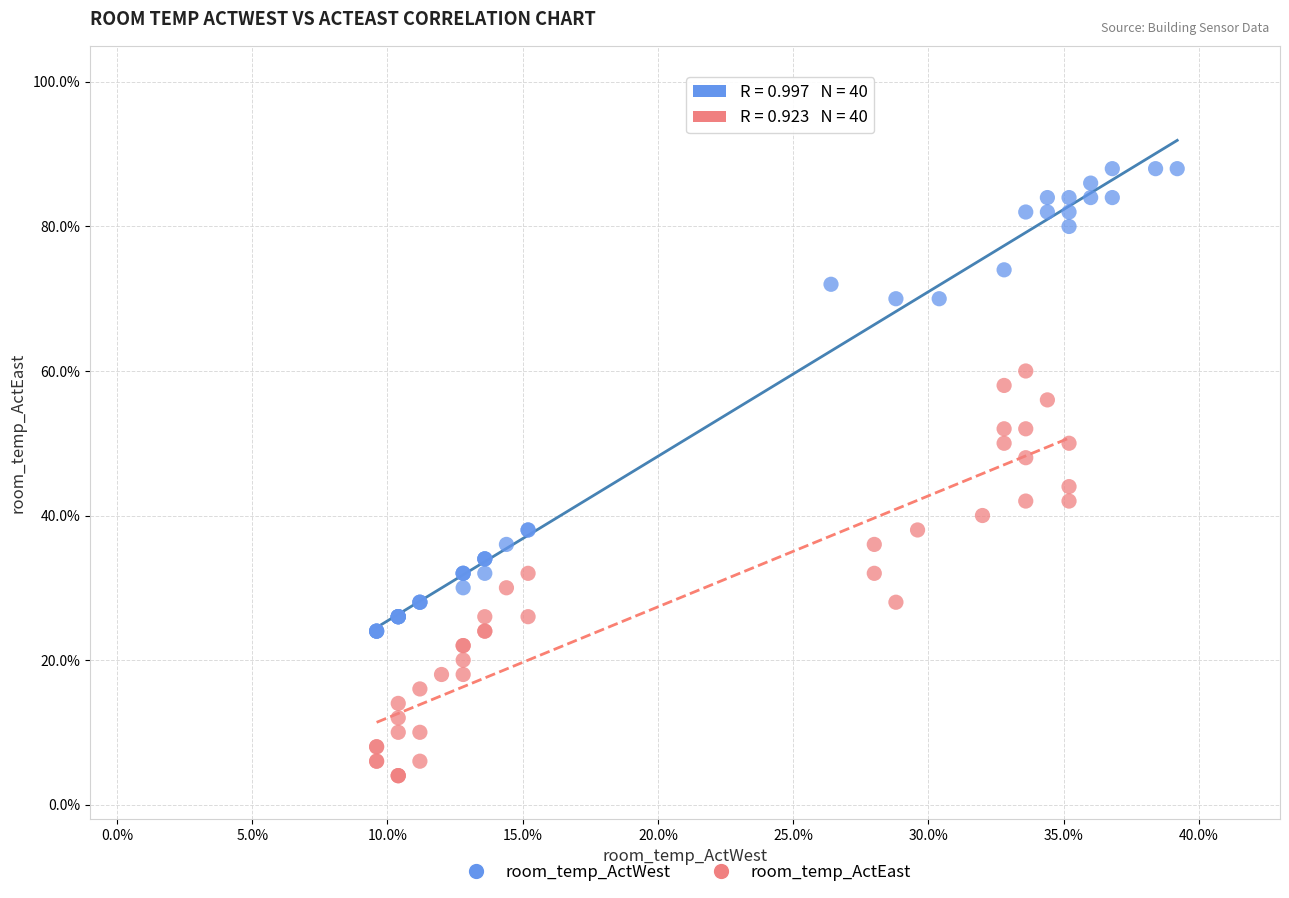

Which series contains the highest Y value?

room_temp_ActWest